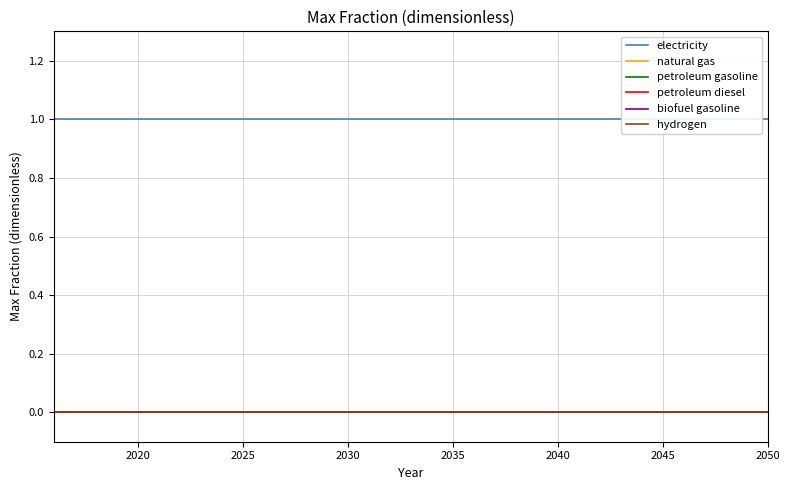

What position from the left is 2035?

20